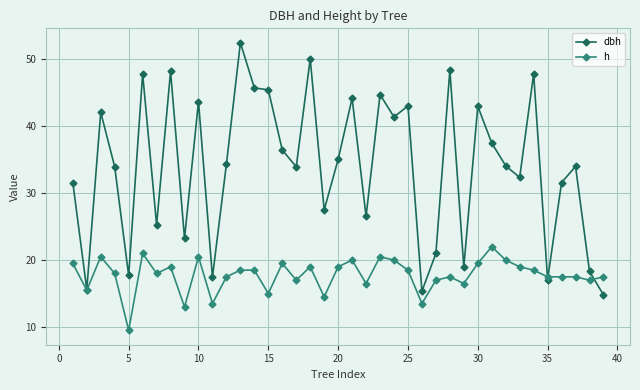

List the series in order of their overall mean, lowest first.

h, dbh